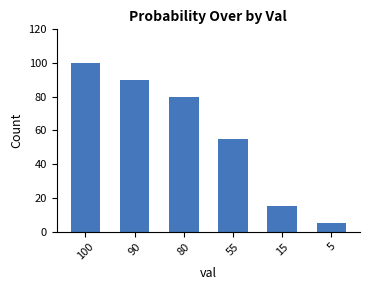

Which label corresponds to the largest value in the chart?

100